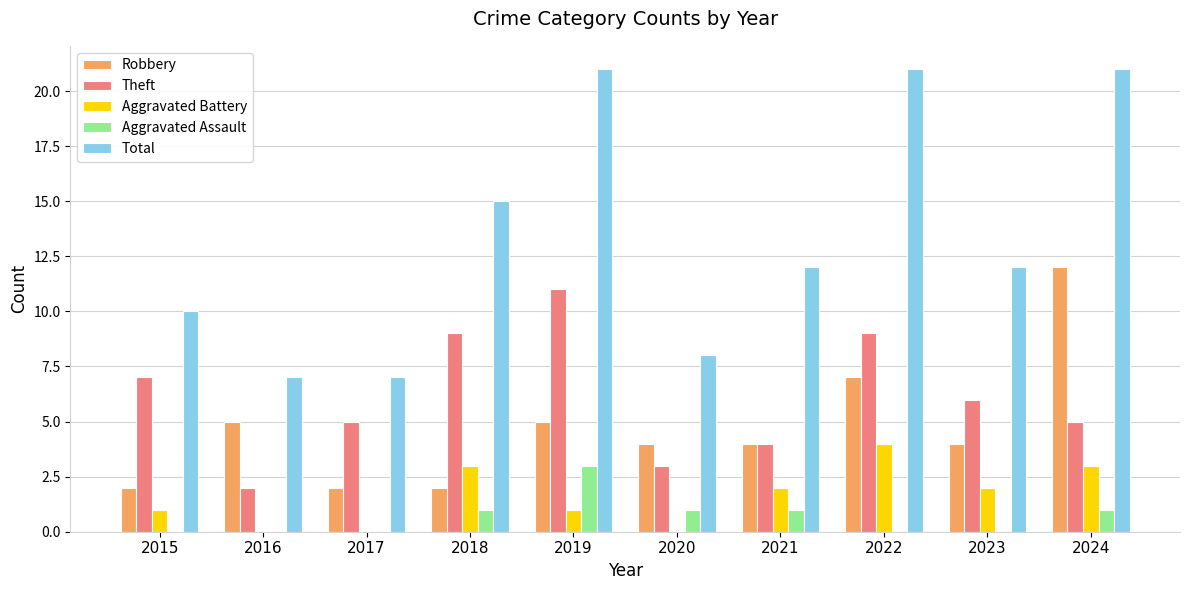

What is the greatest value displayed?

21